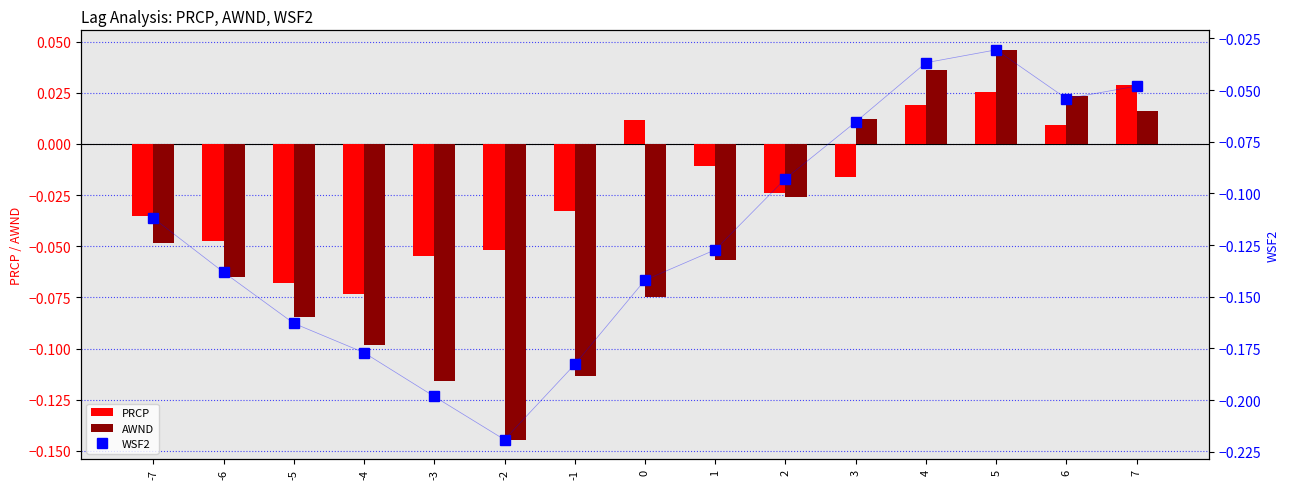

What is the difference between the WSF2 values at 0 and -3?

0.1